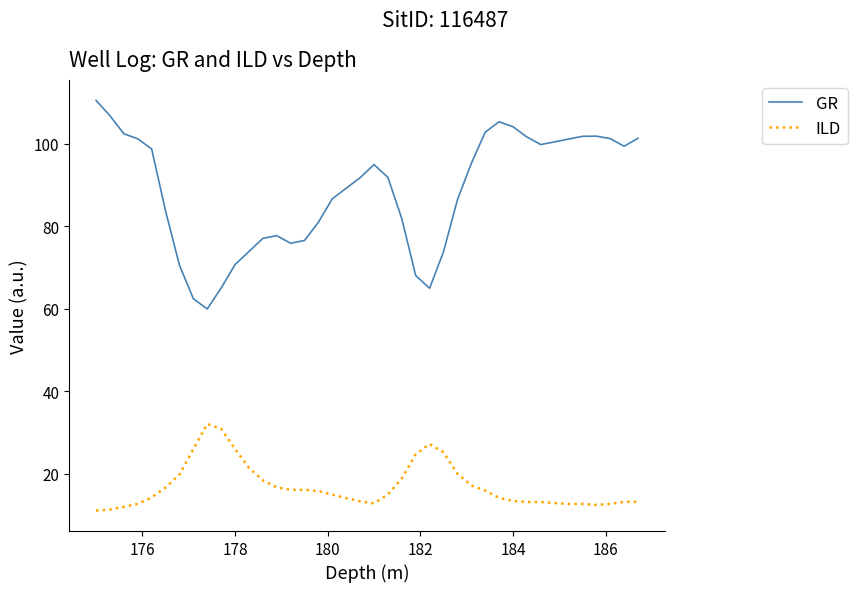

True or false: GR and ILD intersect in this chart.

False